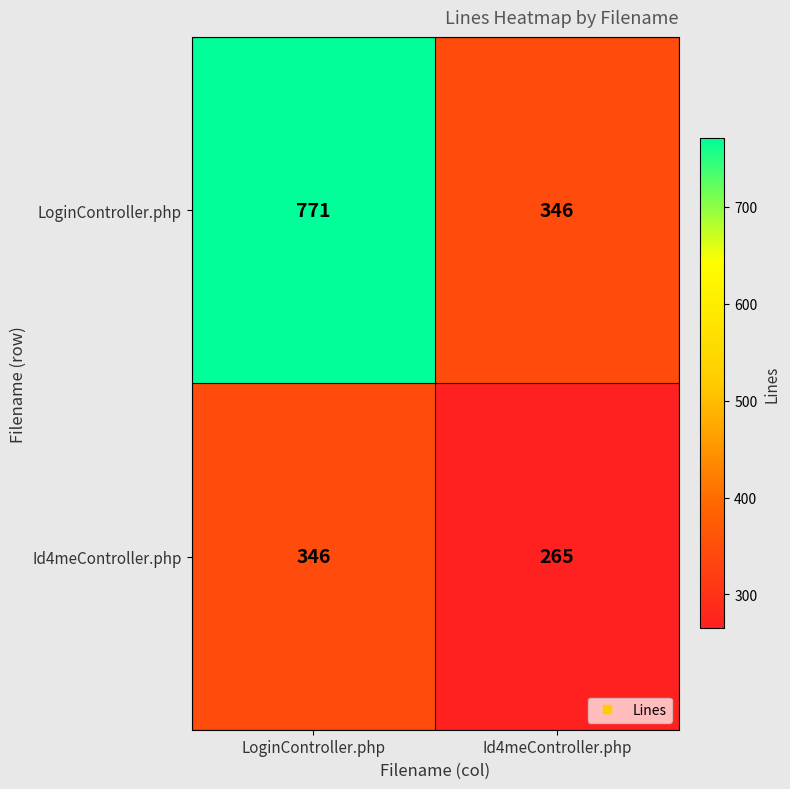

Reading right to left, extract all data points from this chart.

LoginController.php: 346	771
Id4meController.php: 265	346